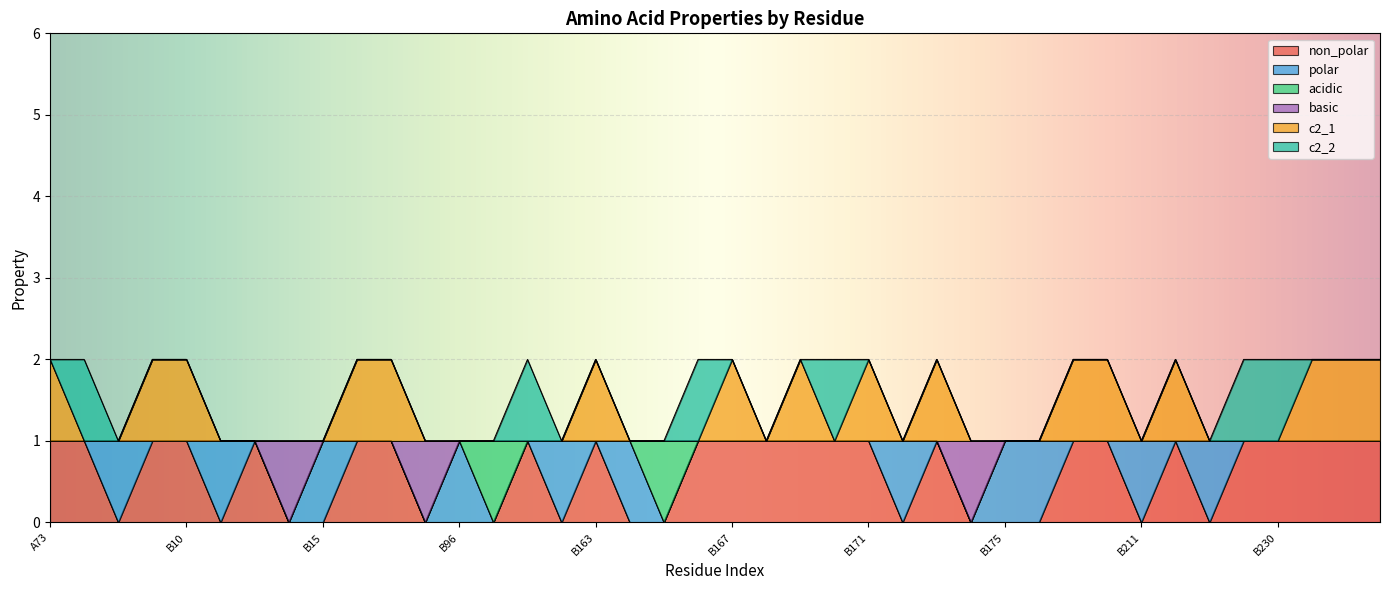

Is it true that c2_1 equals 1 at B126?

True